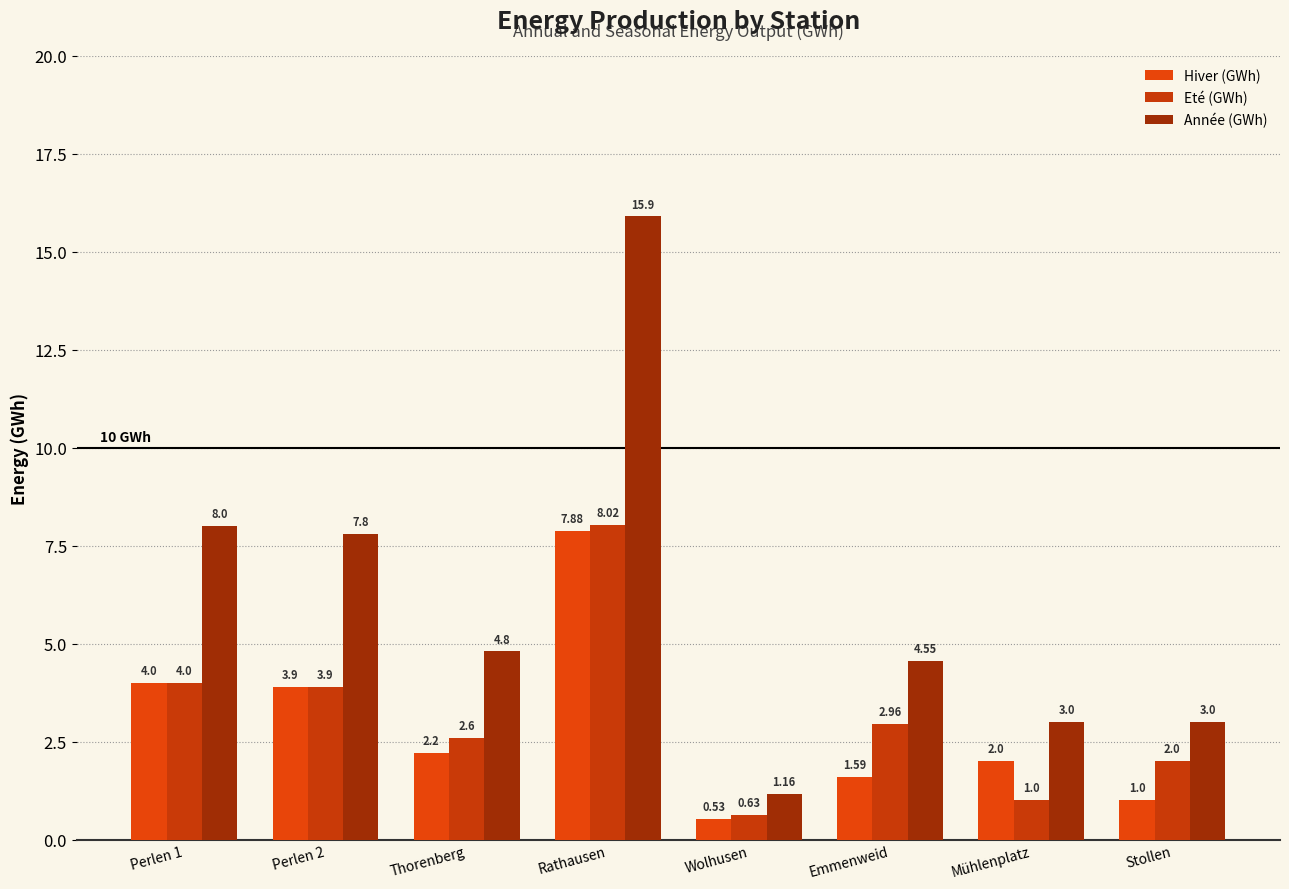

How many bars are there in each group?

3